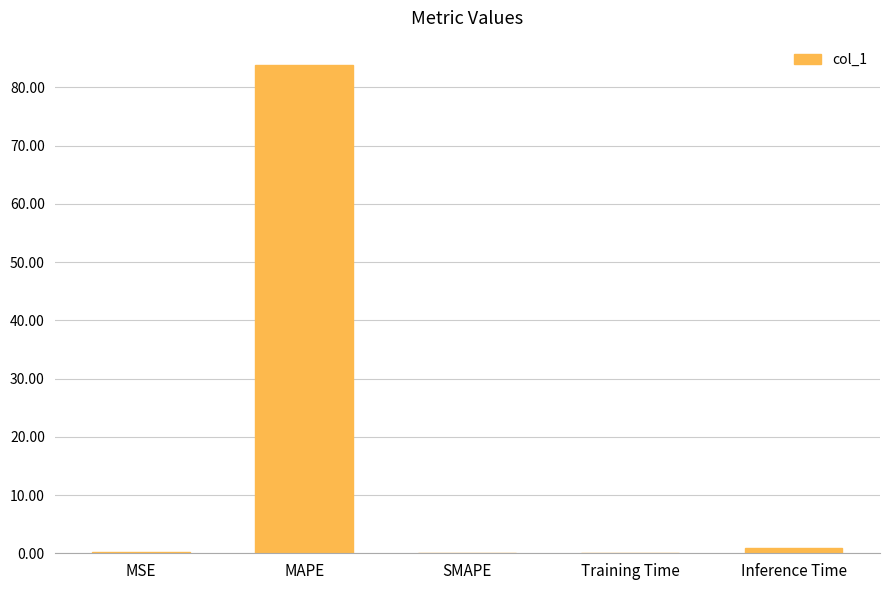

What is the maximum value shown in the chart?

83.8